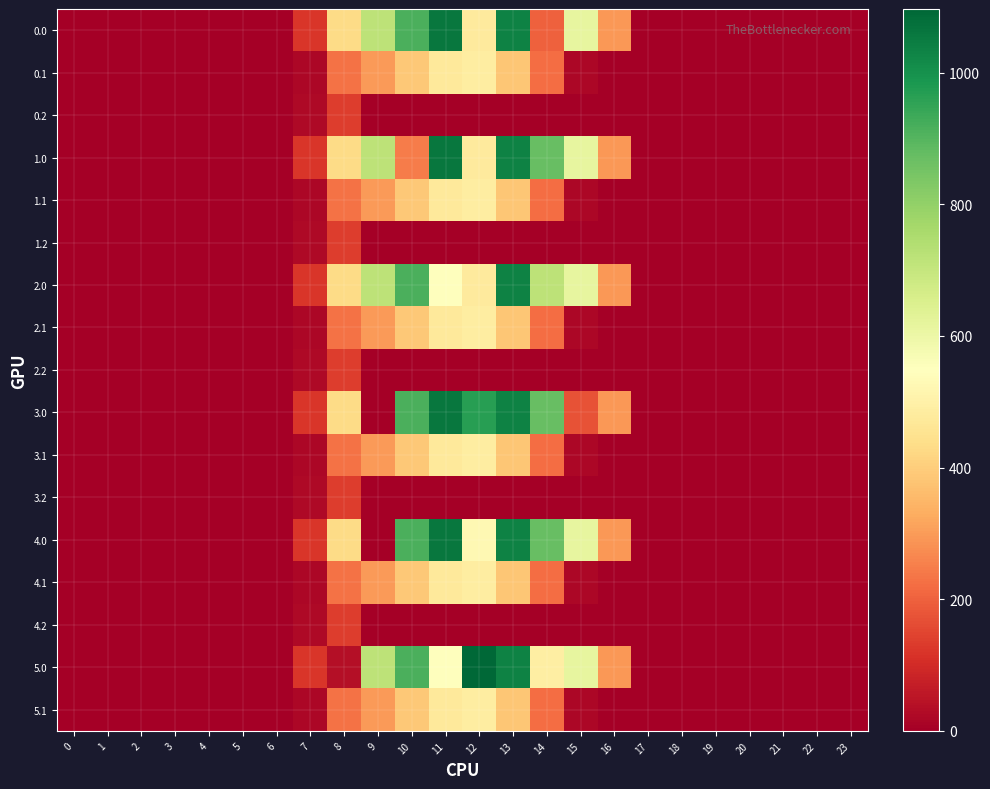

Reading left to right, what are all the values shown in this chart?

0.0: 0=0.0	1=0.0	2=0.0	3=0.0	4=0.0	5=0.0	6=0.0	7=120.6	8=430.3	9=716.9	10=916.2	11=1060.3	12=477.2	13=1032.9	14=199.9	15=615.9	16=294.5	17=0.0	18=0.0	19=0.0	20=0.0	21=0.0	22=0.0	23=0.0
0.1: 0=0.0	1=0.0	2=0.0	3=0.0	4=0.0	5=0.0	6=0.0	7=17.7	8=227.5	9=295.9	10=388.1	11=471.7	12=485.4	13=382.7	14=219.2	15=17.3	16=0.0	17=0.0	18=0.0	19=0.0	20=0.0	21=0.0	22=0.0	23=0.0
0.2: 0=0.0	1=0.0	2=0.0	3=0.0	4=0.0	5=0.0	6=0.0	7=22.3	8=134.2	9=0.0	10=0.0	11=0.0	12=0.0	13=0.0	14=0.0	15=0.0	16=0.0	17=0.0	18=0.0	19=0.0	20=0.0	21=0.0	22=0.0	23=0.0
1.0: 0=0.0	1=0.0	2=0.0	3=0.0	4=0.0	5=0.0	6=0.0	7=120.6	8=430.3	9=716.9	10=245.5	11=1060.3	12=477.2	13=1032.9	14=870.6	15=615.9	16=294.5	17=0.0	18=0.0	19=0.0	20=0.0	21=0.0	22=0.0	23=0.0
1.1: 0=0.0	1=0.0	2=0.0	3=0.0	4=0.0	5=0.0	6=0.0	7=17.7	8=227.5	9=295.9	10=388.1	11=471.7	12=485.4	13=382.7	14=219.2	15=17.3	16=0.0	17=0.0	18=0.0	19=0.0	20=0.0	21=0.0	22=0.0	23=0.0
1.2: 0=0.0	1=0.0	2=0.0	3=0.0	4=0.0	5=0.0	6=0.0	7=22.3	8=134.2	9=0.0	10=0.0	11=0.0	12=0.0	13=0.0	14=0.0	15=0.0	16=0.0	17=0.0	18=0.0	19=0.0	20=0.0	21=0.0	22=0.0	23=0.0
2.0: 0=0.0	1=0.0	2=0.0	3=0.0	4=0.0	5=0.0	6=0.0	7=120.6	8=430.3	9=716.9	10=916.2	11=544.3	12=477.2	13=1032.9	14=715.9	15=615.9	16=294.5	17=0.0	18=0.0	19=0.0	20=0.0	21=0.0	22=0.0	23=0.0
2.1: 0=0.0	1=0.0	2=0.0	3=0.0	4=0.0	5=0.0	6=0.0	7=17.7	8=227.5	9=295.9	10=388.1	11=471.7	12=485.4	13=382.7	14=219.2	15=17.3	16=0.0	17=0.0	18=0.0	19=0.0	20=0.0	21=0.0	22=0.0	23=0.0
2.2: 0=0.0	1=0.0	2=0.0	3=0.0	4=0.0	5=0.0	6=0.0	7=22.3	8=134.2	9=0.0	10=0.0	11=0.0	12=0.0	13=0.0	14=0.0	15=0.0	16=0.0	17=0.0	18=0.0	19=0.0	20=0.0	21=0.0	22=0.0	23=0.0
3.0: 0=0.0	1=0.0	2=0.0	3=0.0	4=0.0	5=0.0	6=0.0	7=120.6	8=430.3	9=0.0	10=916.2	11=1060.3	12=966.5	13=1032.9	14=870.6	15=172.8	16=294.5	17=0.0	18=0.0	19=0.0	20=0.0	21=0.0	22=0.0	23=0.0
3.1: 0=0.0	1=0.0	2=0.0	3=0.0	4=0.0	5=0.0	6=0.0	7=17.7	8=227.5	9=295.9	10=388.1	11=471.7	12=485.4	13=382.7	14=219.2	15=17.3	16=0.0	17=0.0	18=0.0	19=0.0	20=0.0	21=0.0	22=0.0	23=0.0
3.2: 0=0.0	1=0.0	2=0.0	3=0.0	4=0.0	5=0.0	6=0.0	7=22.3	8=134.2	9=0.0	10=0.0	11=0.0	12=0.0	13=0.0	14=0.0	15=0.0	16=0.0	17=0.0	18=0.0	19=0.0	20=0.0	21=0.0	22=0.0	23=0.0
4.0: 0=0.0	1=0.0	2=0.0	3=0.0	4=0.0	5=0.0	6=0.0	7=120.6	8=430.3	9=0.0	10=916.2	11=1060.3	12=523.5	13=1032.9	14=870.6	15=615.9	16=294.5	17=0.0	18=0.0	19=0.0	20=0.0	21=0.0	22=0.0	23=0.0
4.1: 0=0.0	1=0.0	2=0.0	3=0.0	4=0.0	5=0.0	6=0.0	7=17.7	8=227.5	9=295.9	10=388.1	11=471.7	12=485.4	13=382.7	14=219.2	15=17.3	16=0.0	17=0.0	18=0.0	19=0.0	20=0.0	21=0.0	22=0.0	23=0.0
4.2: 0=0.0	1=0.0	2=0.0	3=0.0	4=0.0	5=0.0	6=0.0	7=22.3	8=134.2	9=0.0	10=0.0	11=0.0	12=0.0	13=0.0	14=0.0	15=0.0	16=0.0	17=0.0	18=0.0	19=0.0	20=0.0	21=0.0	22=0.0	23=0.0
5.0: 0=0.0	1=0.0	2=0.0	3=0.0	4=0.0	5=0.0	6=0.0	7=120.6	8=35.0	9=716.9	10=916.2	11=544.3	12=1096.7	13=1032.9	14=491.8	15=615.9	16=294.5	17=0.0	18=0.0	19=0.0	20=0.0	21=0.0	22=0.0	23=0.0
5.1: 0=0.0	1=0.0	2=0.0	3=0.0	4=0.0	5=0.0	6=0.0	7=17.7	8=227.5	9=295.9	10=388.1	11=471.7	12=485.4	13=382.7	14=219.2	15=17.3	16=0.0	17=0.0	18=0.0	19=0.0	20=0.0	21=0.0	22=0.0	23=0.0